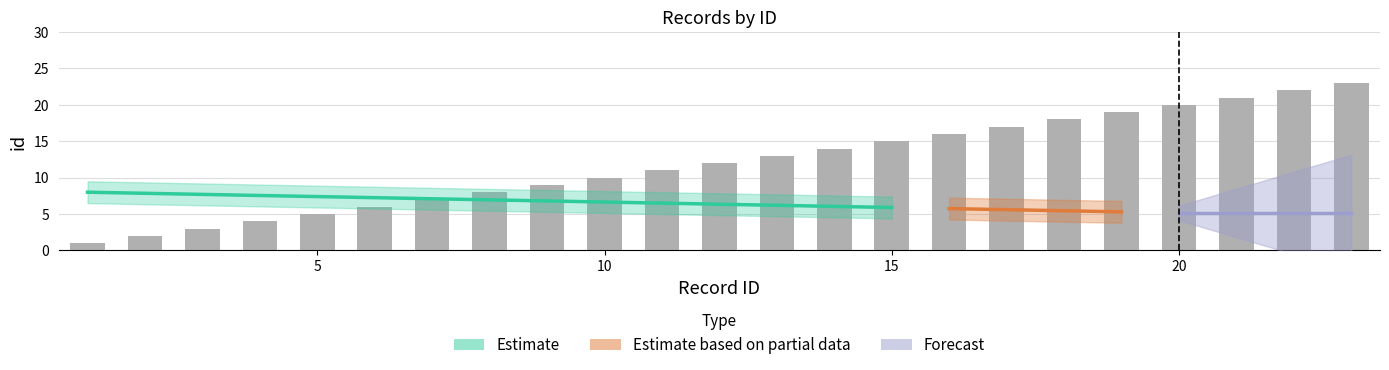

What is the minimum value shown in the chart?

1